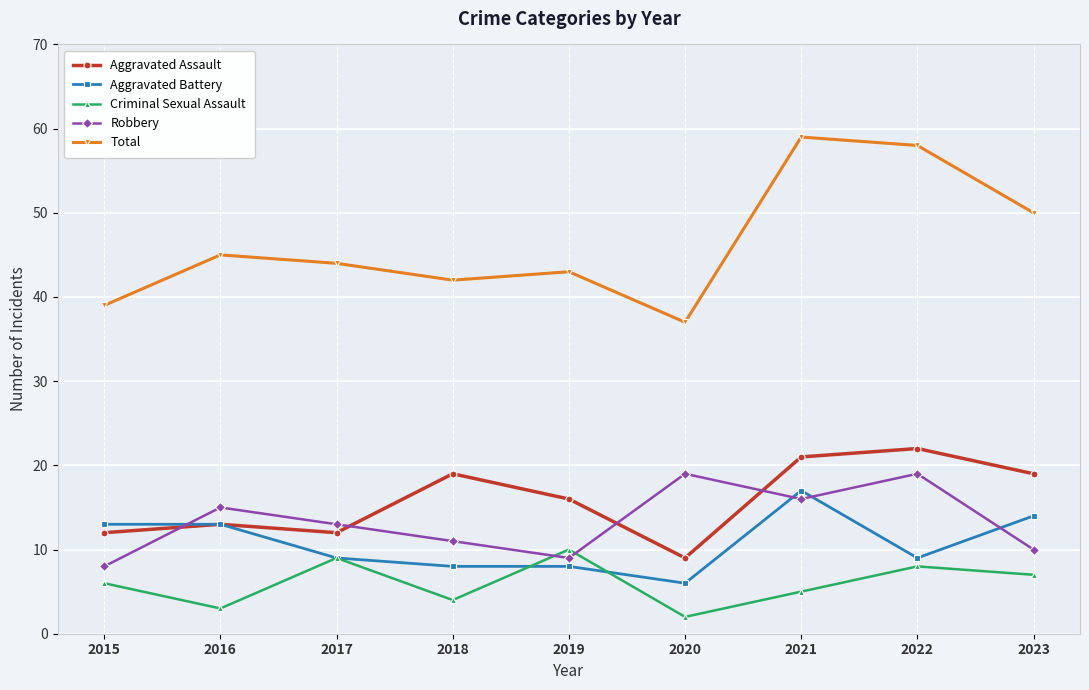

Reading left to right, what are all the values shown in this chart?

Aggravated Assault: 12	13	12	19	16	9	21	22	19
Aggravated Battery: 13	13	9	8	8	6	17	9	14
Criminal Sexual Assault: 6	3	9	4	10	2	5	8	7
Robbery: 8	15	13	11	9	19	16	19	10
Total: 39	45	44	42	43	37	59	58	50